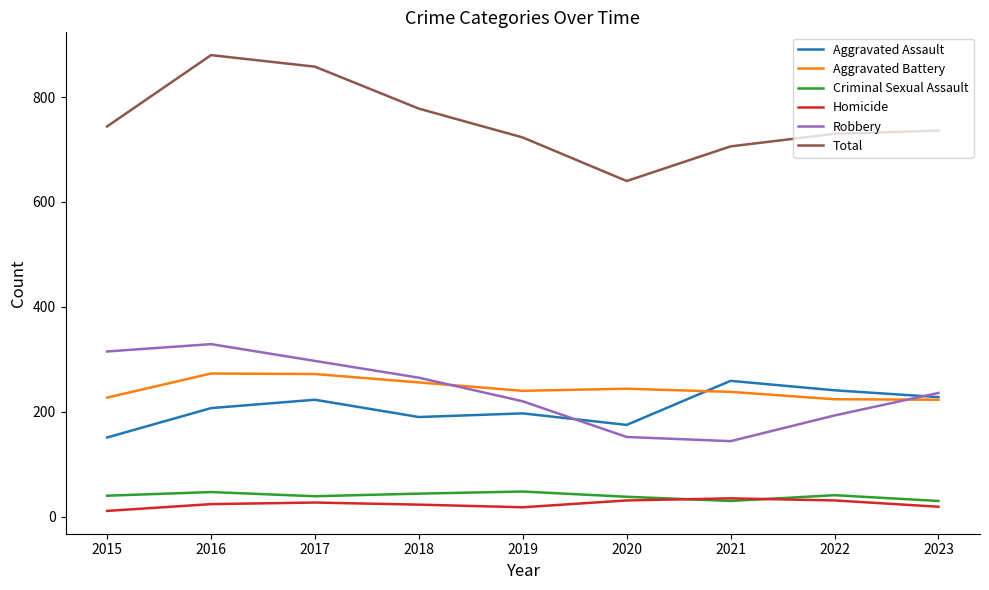

What are all the series names shown in the legend?

Aggravated Assault, Aggravated Battery, Criminal Sexual Assault, Homicide, Robbery, Total